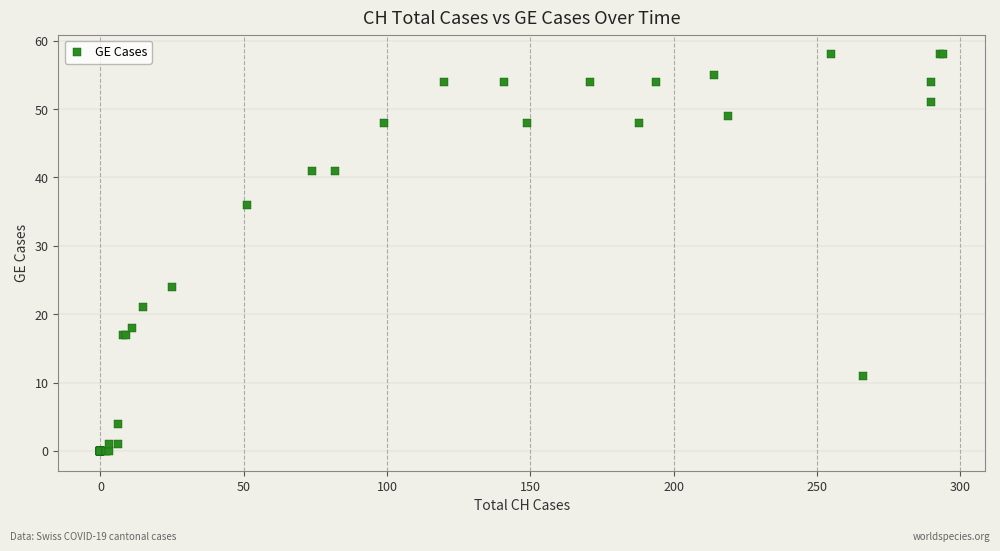

What Y value in the scatter plot is closest to 29?

24